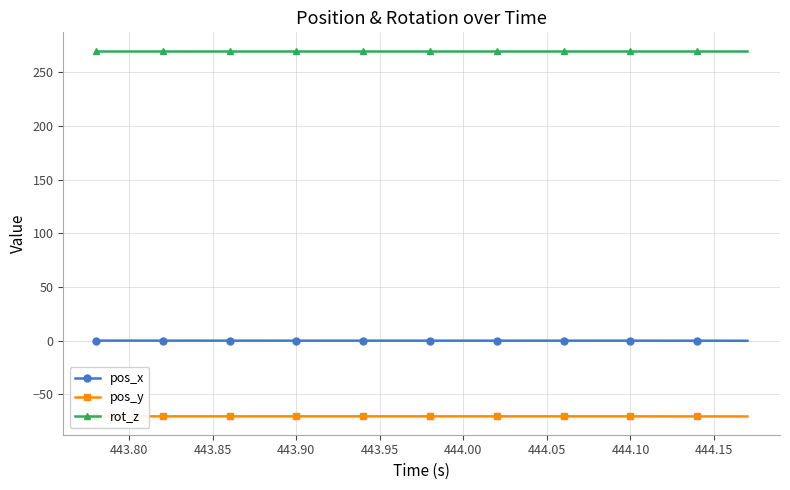

Reading left to right, transcribe all the data shown in this chart.

pos_x: 0.1	0.1	0.1	0.1	0.1	0.1	0.1	0.1	0.1	0.1	0.1	0.1	0.1	0.1	0.1	0.1	0.1	0.1	0.1	0.1	0.1	0.1	0.1	0.1	0.1	0.1	0.1	0.1	0.1	0.1	0.1	0.1	0.1	0.1	0.0	0.0	0.0	0.0	0.0	-0.0
pos_y: -70.3	-70.3	-70.3	-70.3	-70.3	-70.3	-70.3	-70.3	-70.3	-70.3	-70.3	-70.3	-70.3	-70.3	-70.3	-70.3	-70.3	-70.3	-70.3	-70.3	-70.3	-70.3	-70.3	-70.3	-70.3	-70.3	-70.3	-70.3	-70.3	-70.3	-70.3	-70.3	-70.3	-70.4	-70.4	-70.4	-70.4	-70.4	-70.4	-70.4
rot_z: 270.0	270.0	270.0	270.0	270.0	270.0	270.0	270.0	270.0	270.0	270.0	270.0	270.0	270.0	270.0	270.0	270.0	270.0	270.0	270.0	270.0	270.0	270.0	270.0	270.0	270.0	270.0	270.0	270.0	270.0	270.0	270.0	270.0	270.0	270.0	270.0	270.0	270.0	270.0	270.0